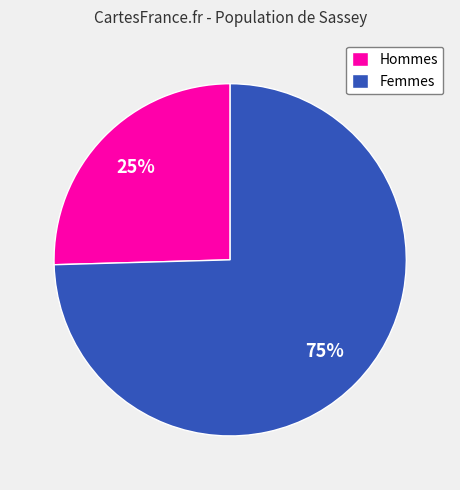

What is the largest slice in the pie chart?

Femmes